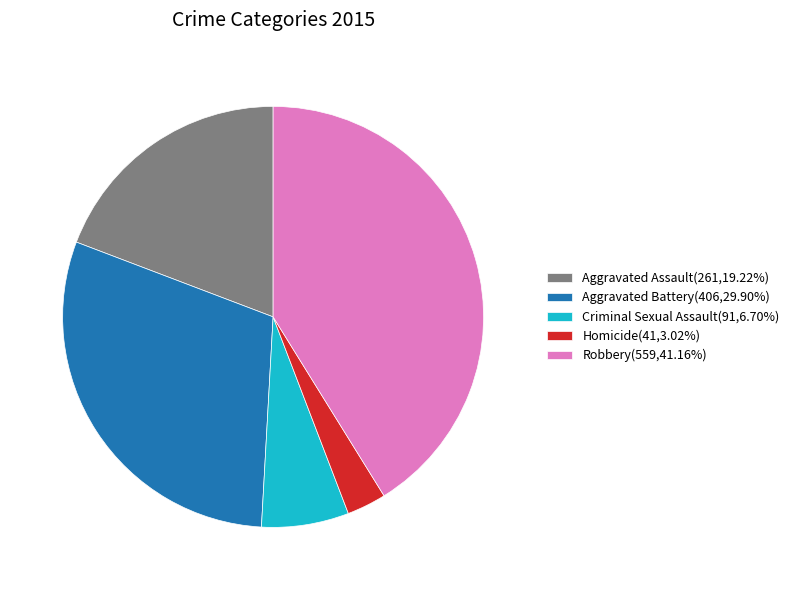

Does any single category account for the majority?

No